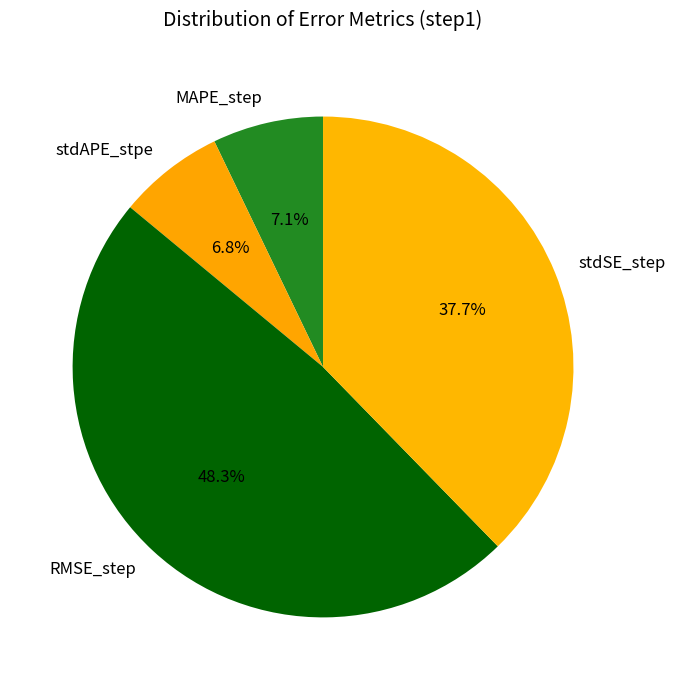

What percentage do stdAPE_stpe and RMSE_step together represent?

55.2%